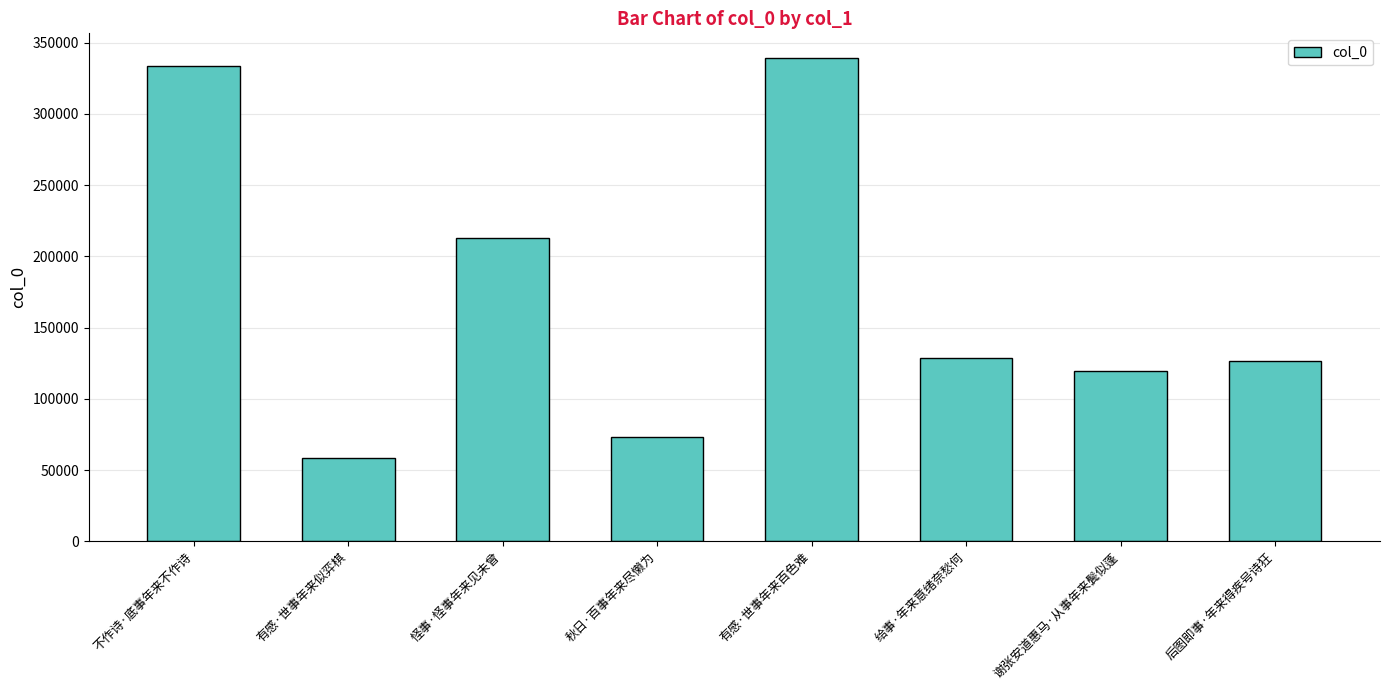

What is the difference between the maximum and second lowest values?

266617